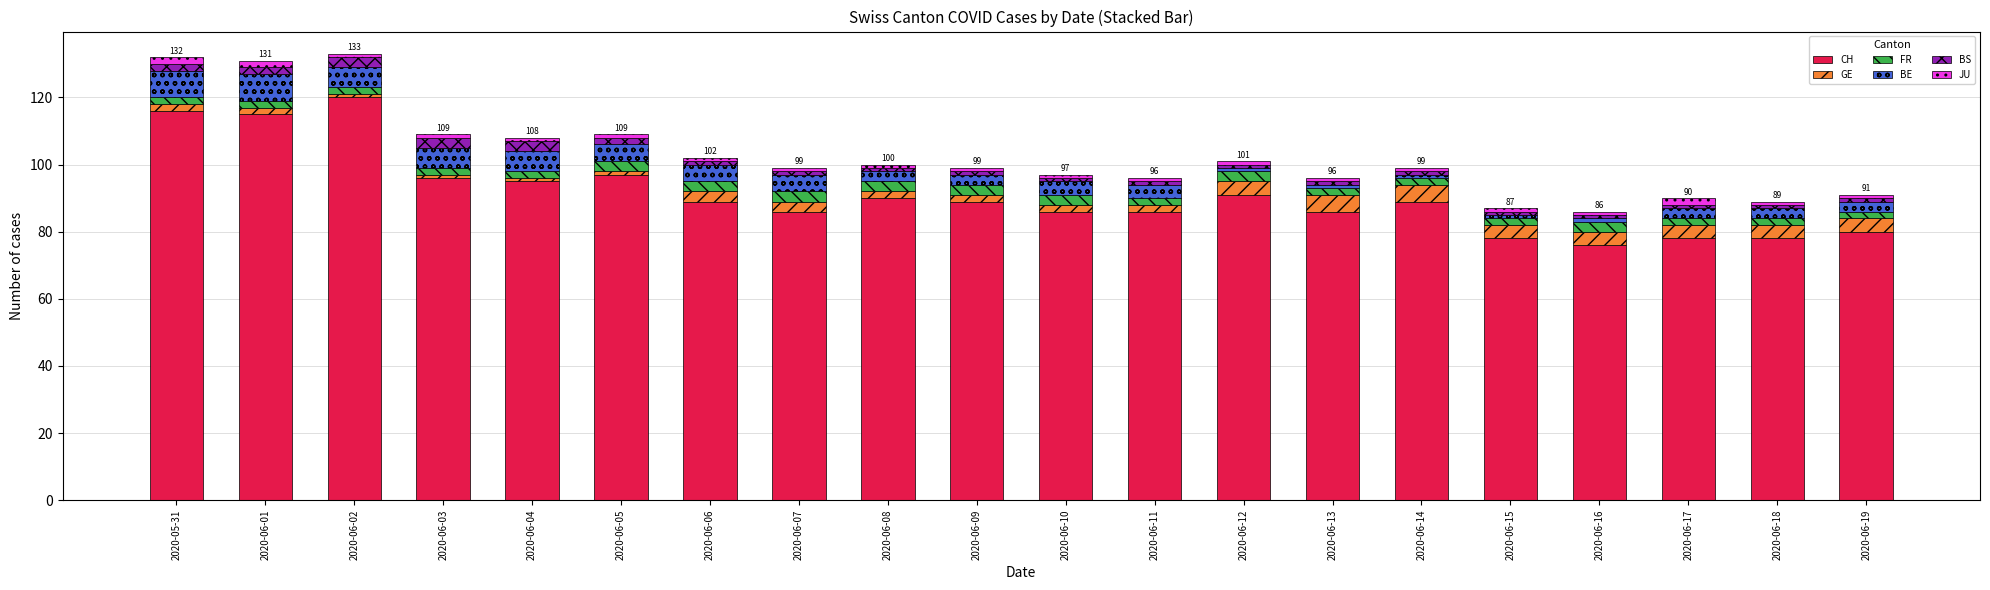

What is the maximum value for CH?

120